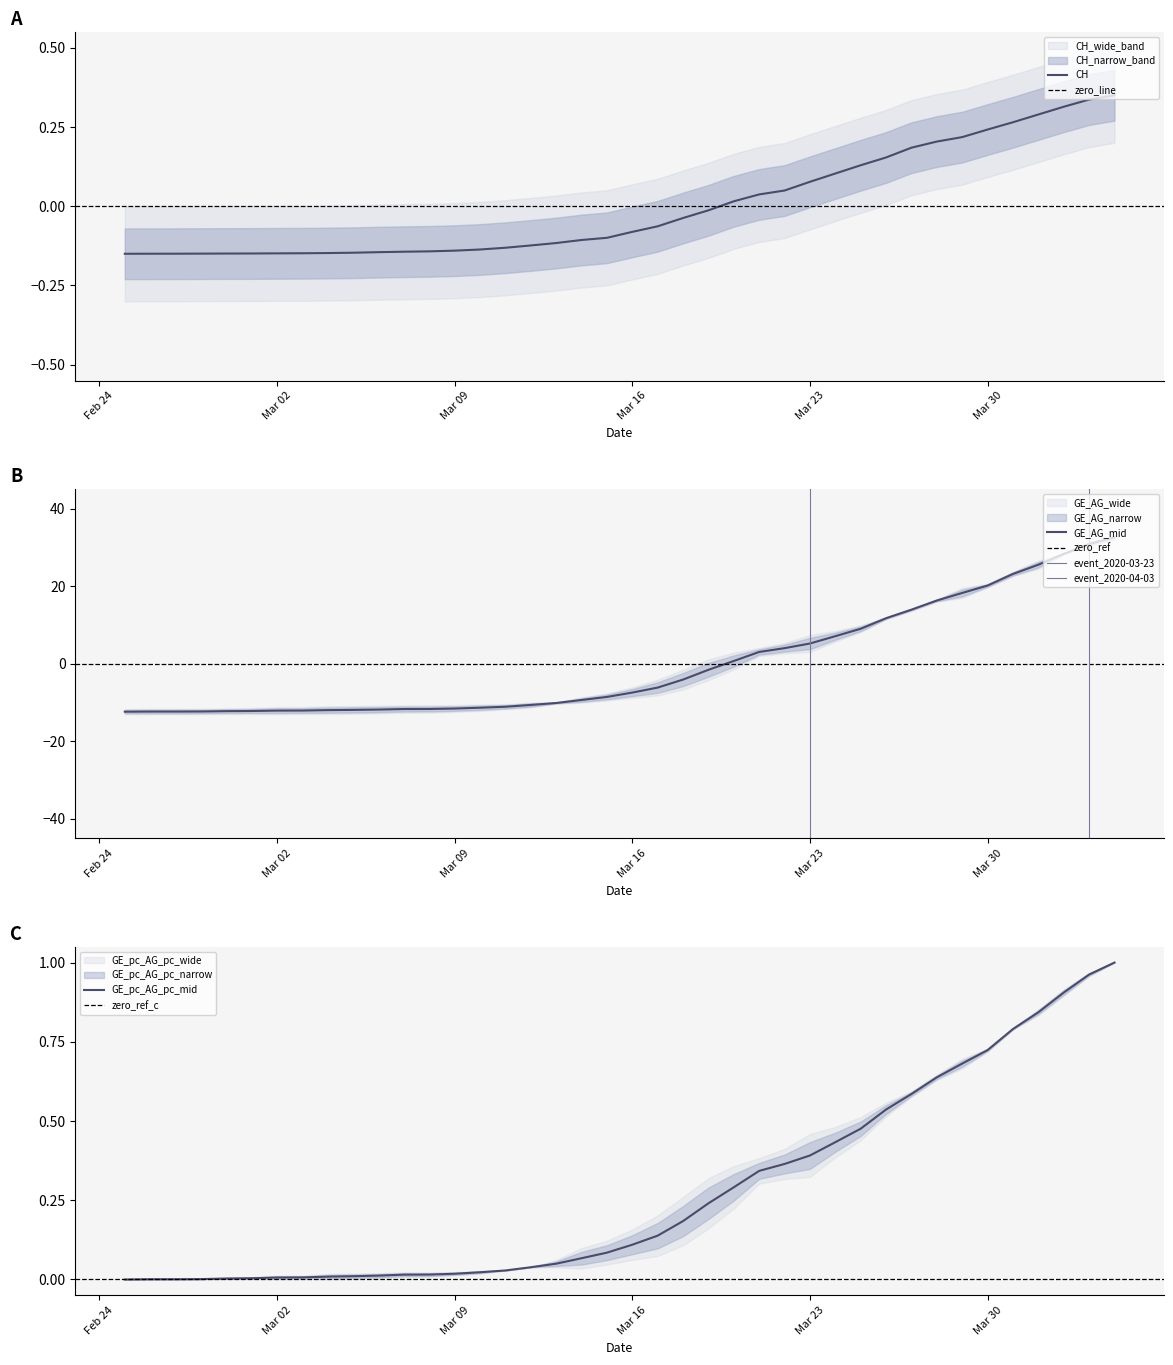

Is it true that CH equals 0.4 at Mar 30?

False